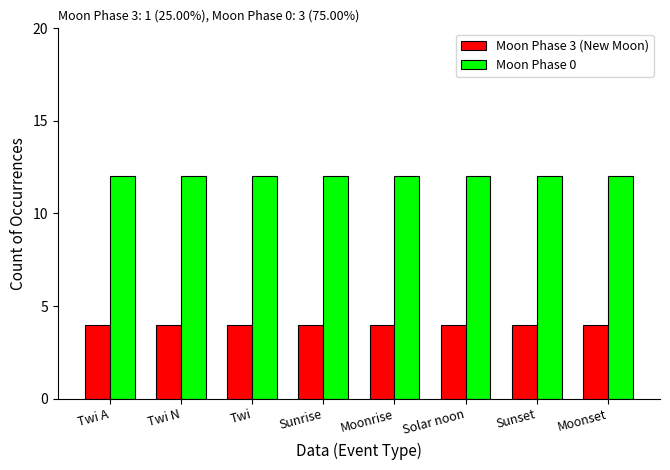

Reading left to right, extract all data points from this chart.

Moon Phase 3 (New Moon): 4	4	4	4	4	4	4	4
Moon Phase 0: 12	12	12	12	12	12	12	12